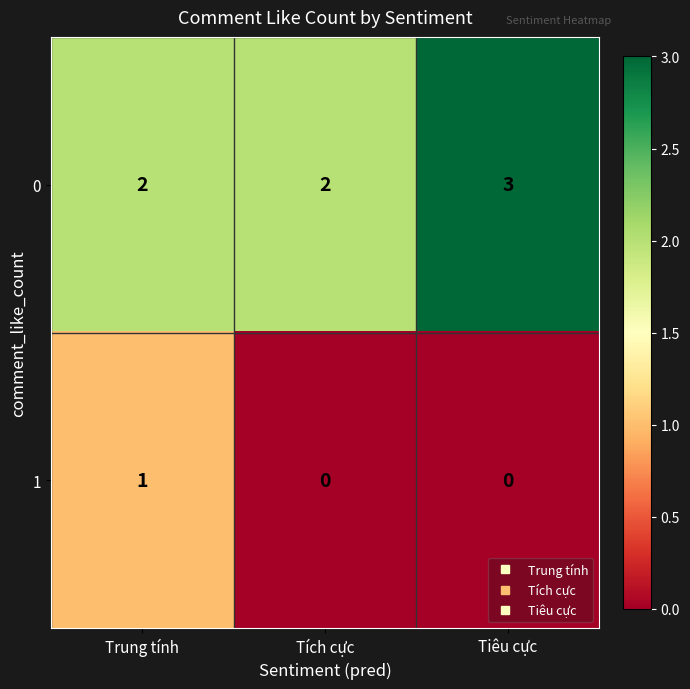

How many 1 values are between 0 and 1?

3